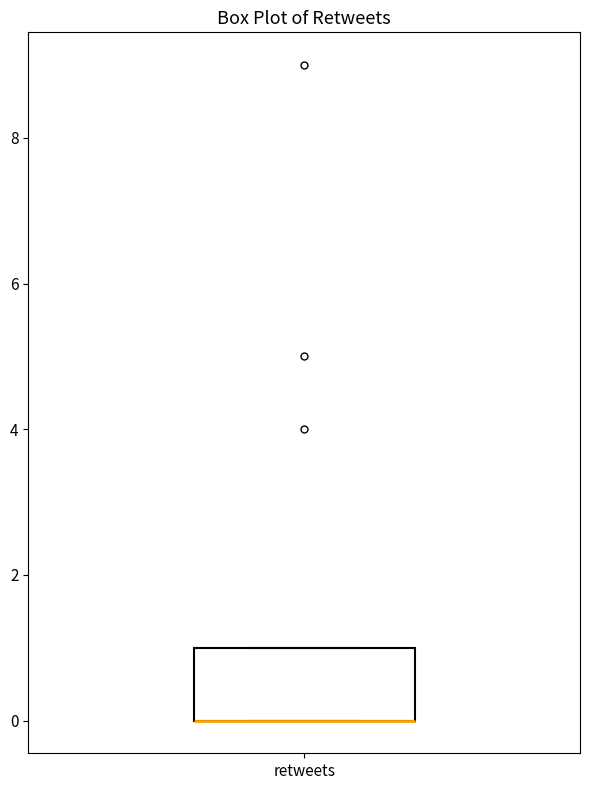

Where is the lower edge of the box for retweets on the y-axis? The values are not printed on the chart, so give them approximately, as read against the axis.

0